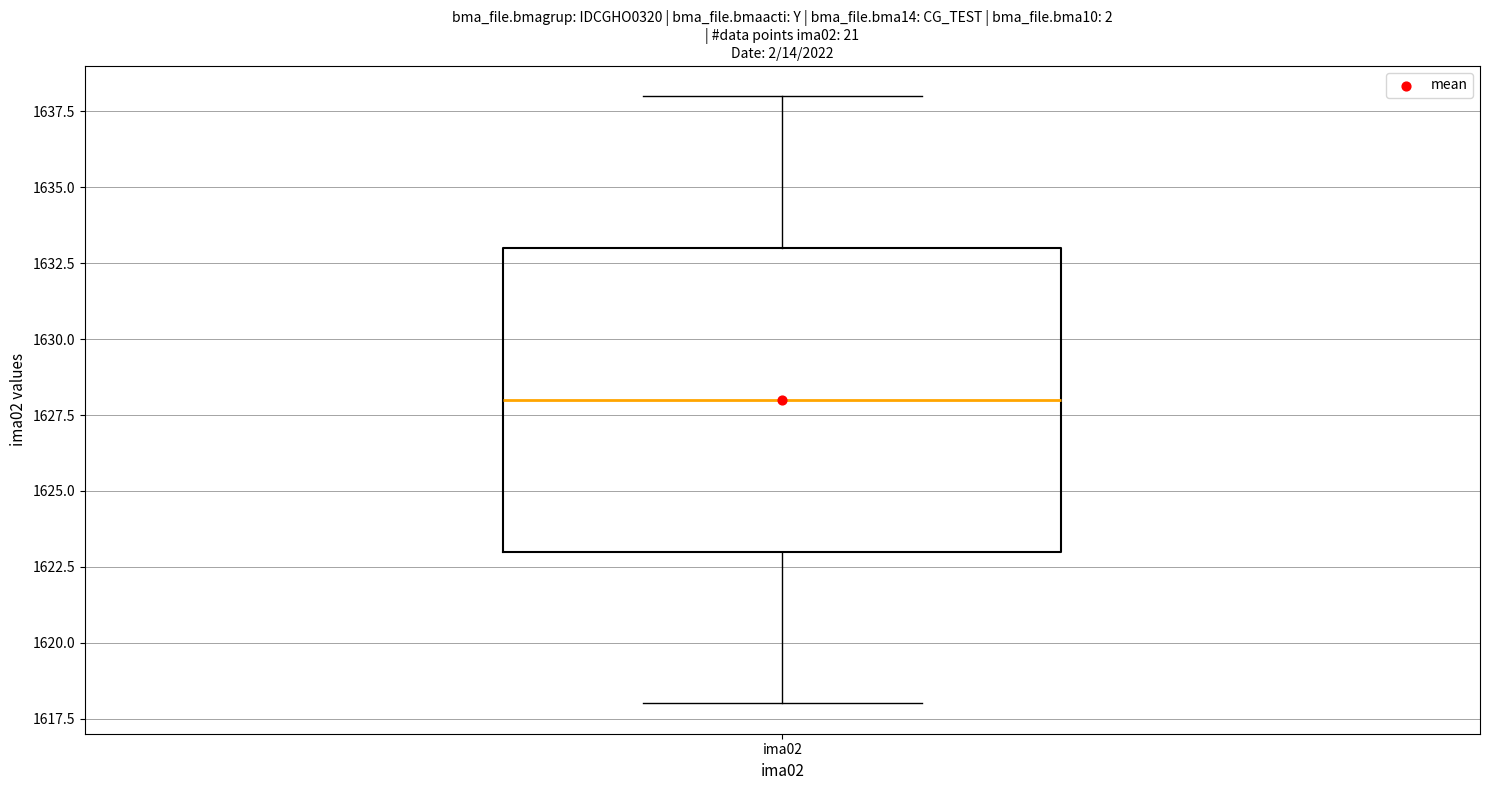

Transcribe this box plot: give where the median line is, the range the box spans, and where the two whiskers end, as read against the y-axis. The values are not printed on the chart, so give them approximately, as read against the axis.

median 1628, box 1623 to 1633, whiskers 1618 to 1638